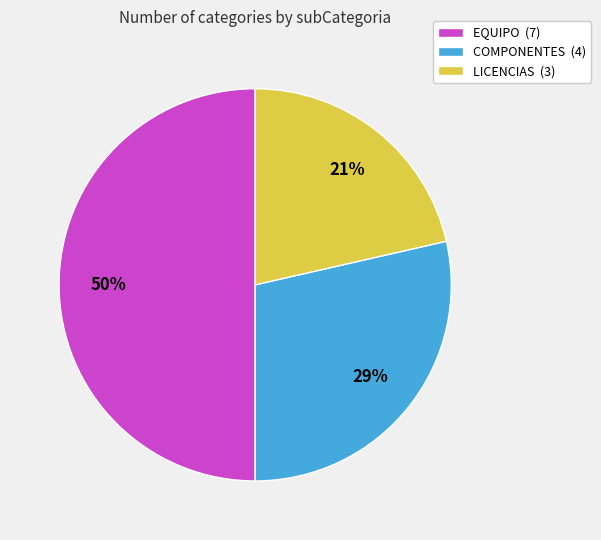

Which slice is the smallest?

LICENCIAS